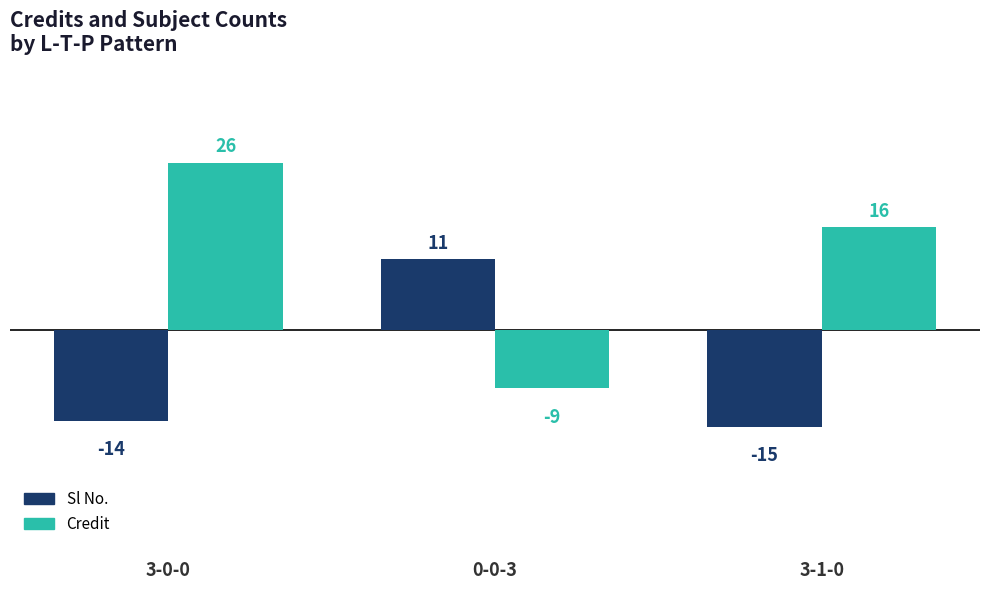

Reading right to left, list all the values displayed in this chart.

Sl No.: 3-1-0=-15	0-0-3=11	3-0-0=-14
Credit: 3-1-0=16	0-0-3=-9	3-0-0=26